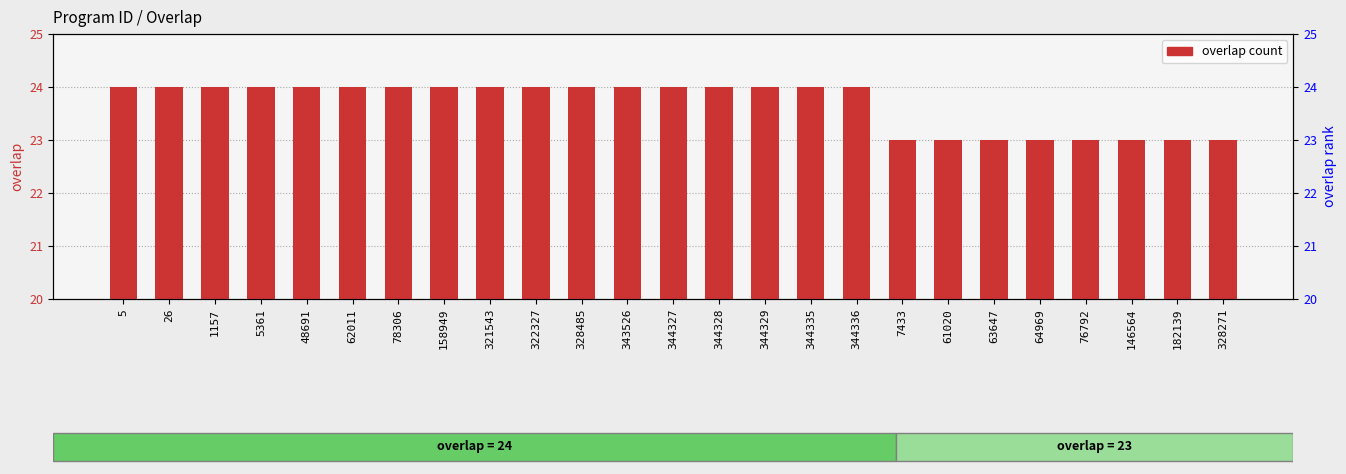

What is the greatest value displayed?

24